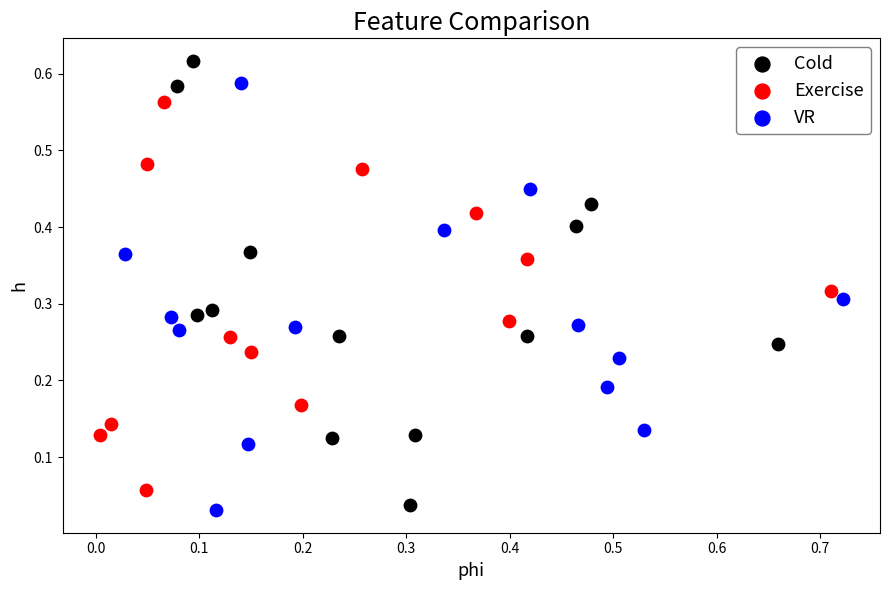

Which series contains the highest Y value?

Cold